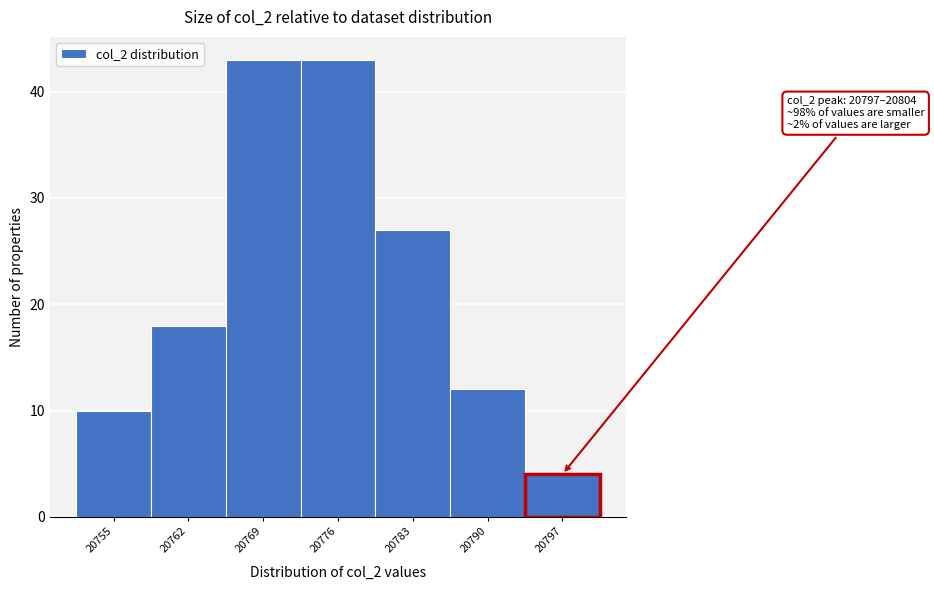

Reading right to left, list all the values displayed in this chart.

4	12	27	43	43	18	10